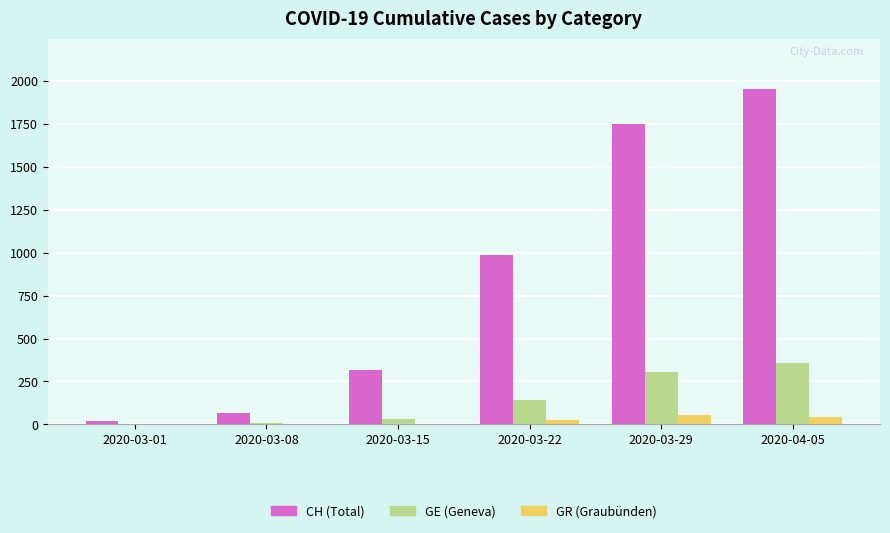

What is the sum of all GR (Graubünden) values?

118